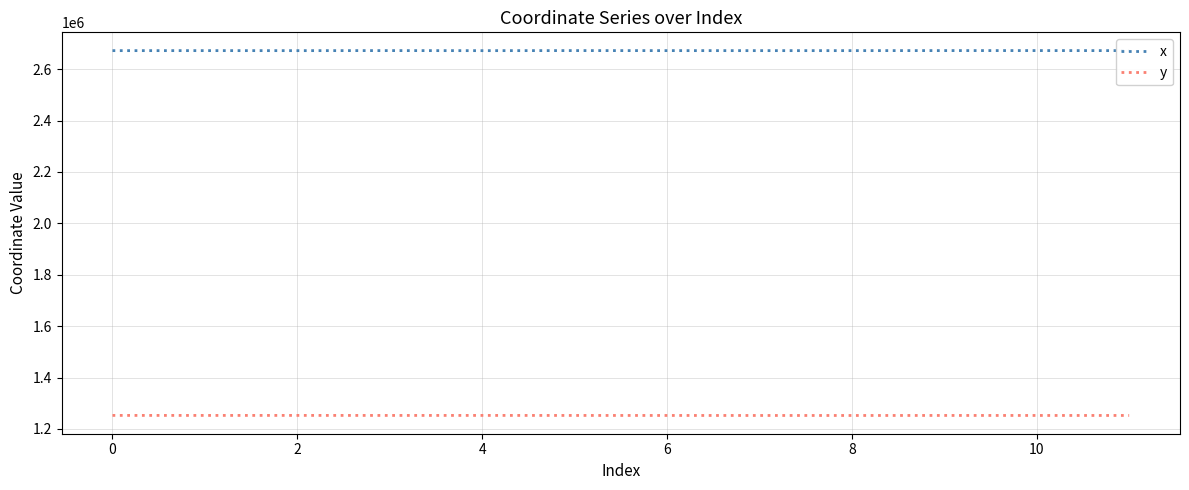

Rank the series by their average value, from lowest to highest.

y, x